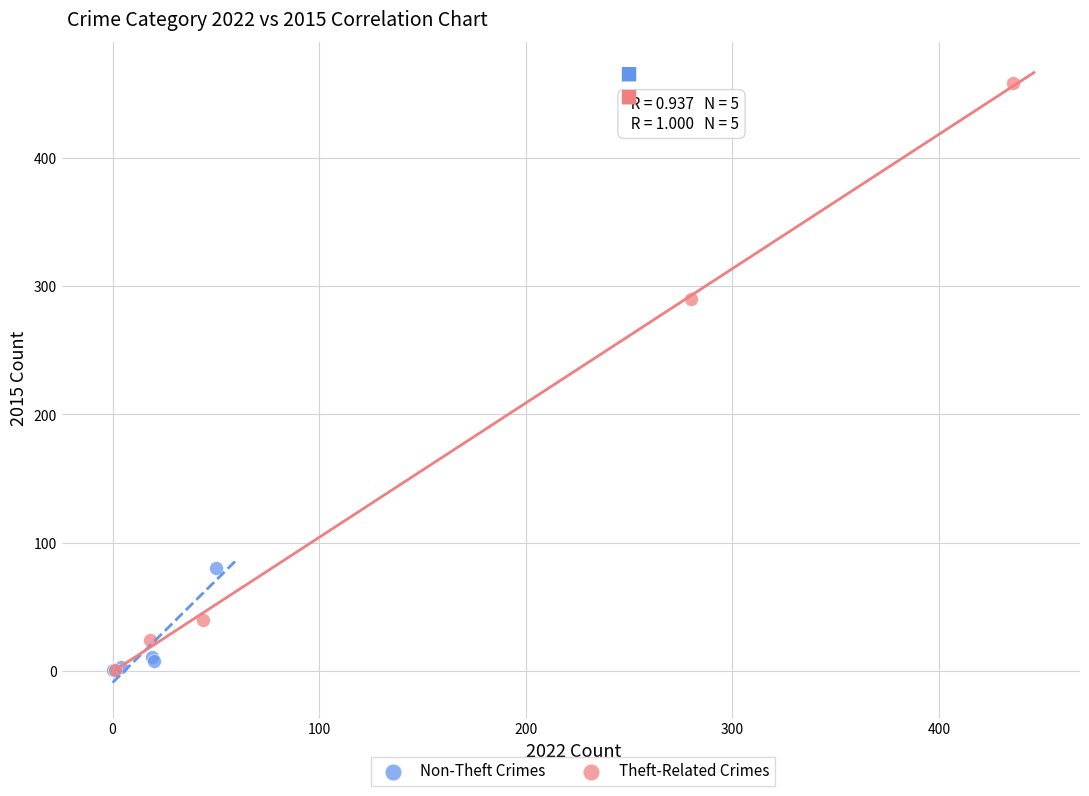

Which series has the widest spread of Y values?

Theft-Related Crimes